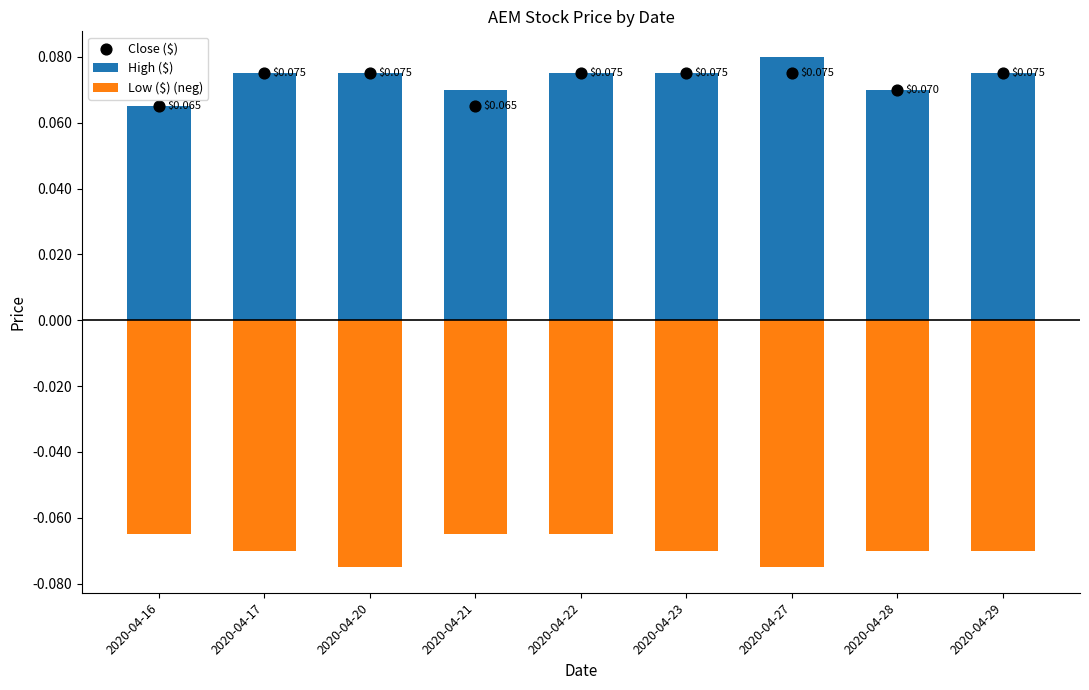

Which series reaches the maximum Y coordinate?

High ($)